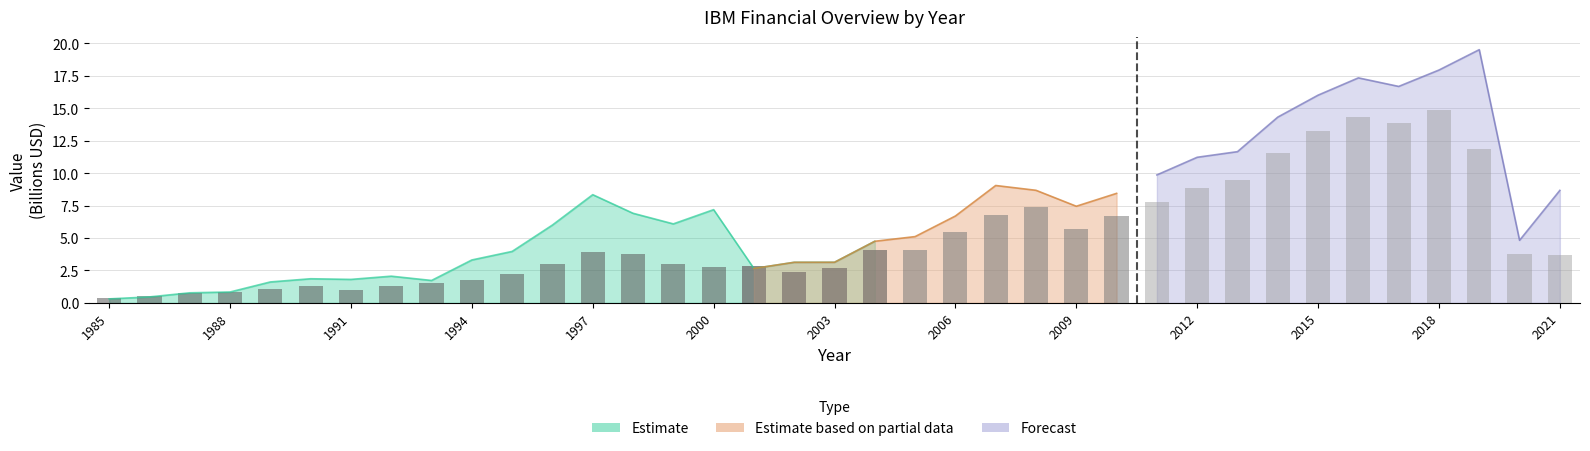

True or false: EBITDA has a value of 5.1 at 2003.

False